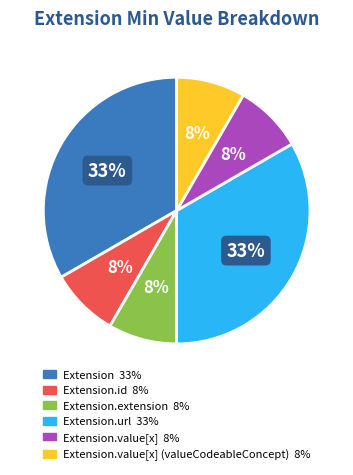

To the nearest percent, what is the average slice percentage?

17%